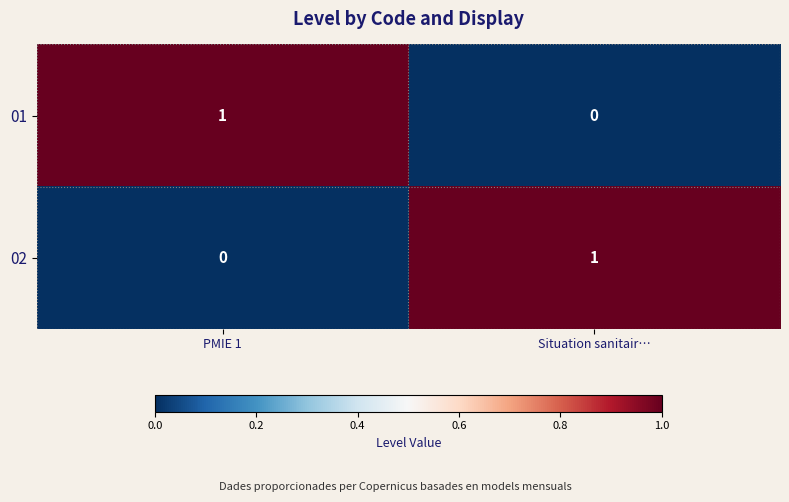

At which label does 01 reach its peak?

PMIE 1